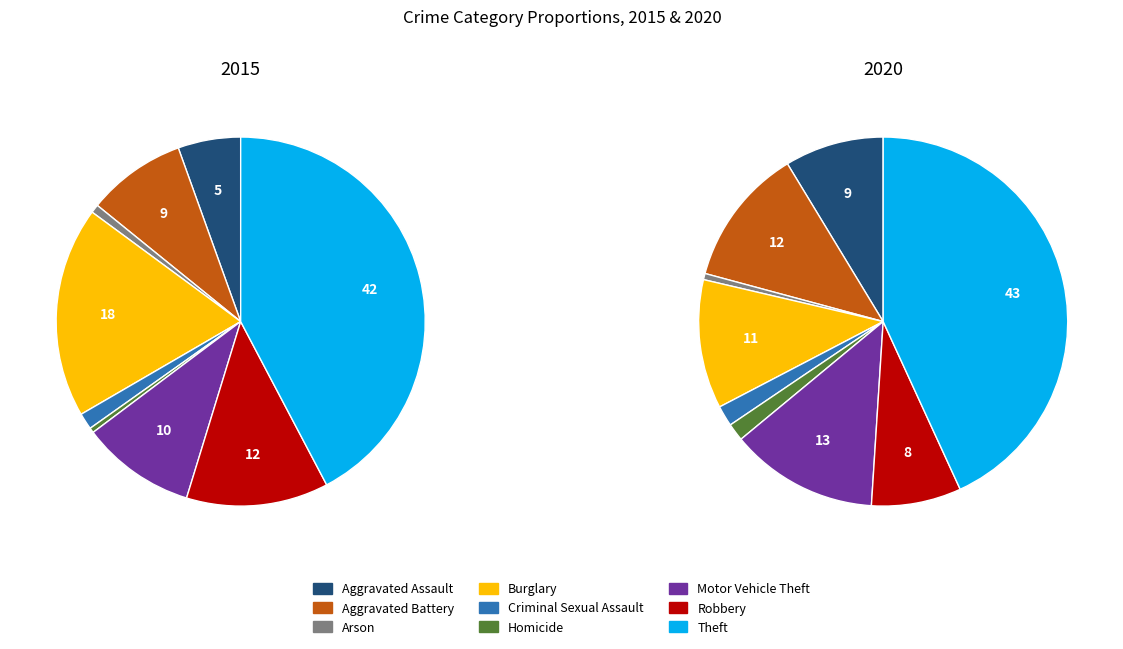

How many slices are in this pie chart?

9